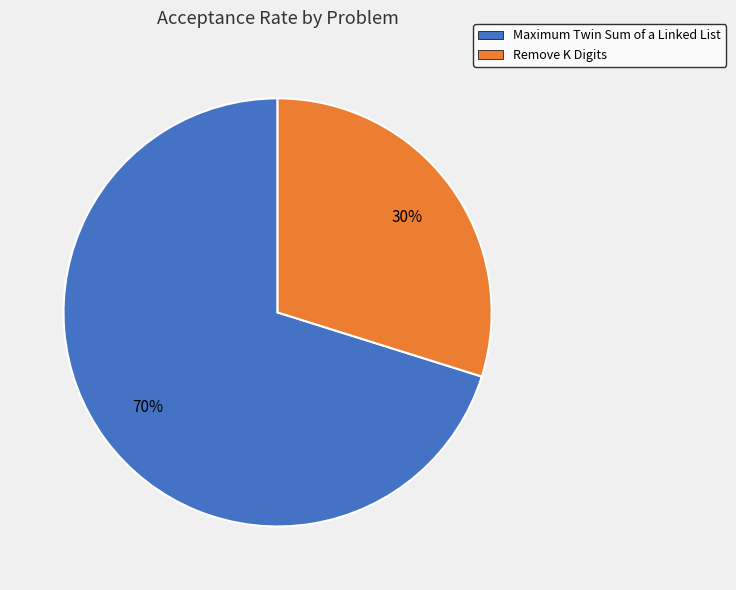

Combined, do Maximum Twin Sum of a Linked List and Remove K Digits account for over 50%?

Yes